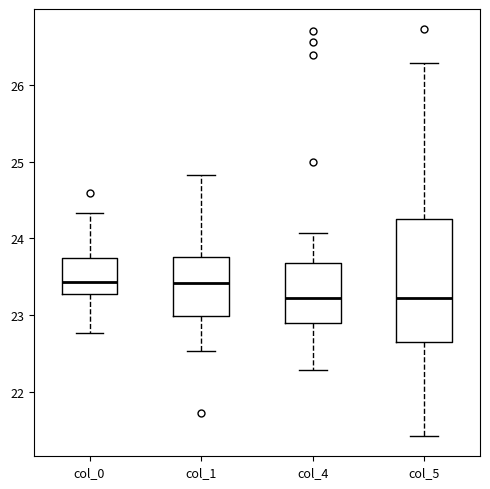

Comparing the boxes themselves (not the whiskers), which one is the tallest?

col_5